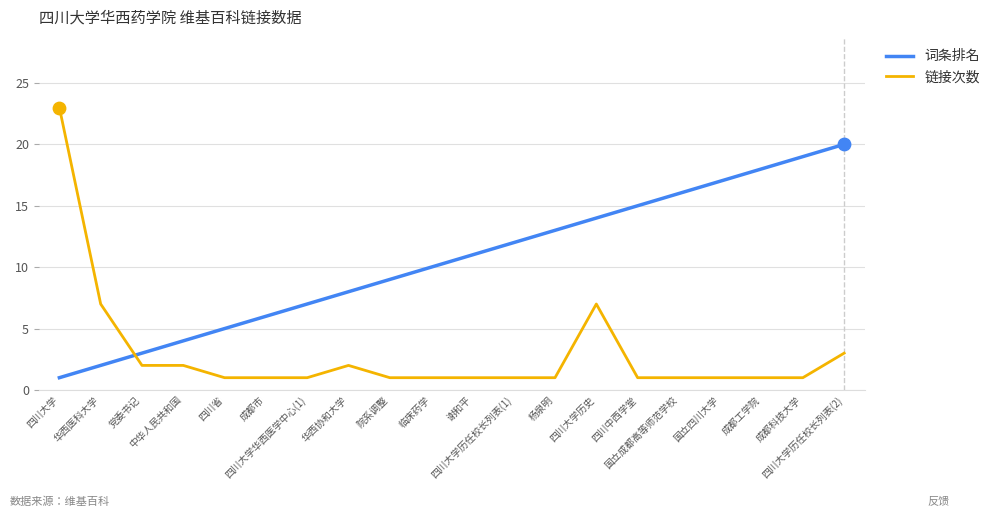

What is the total value across all series at 成都科技大学?

20